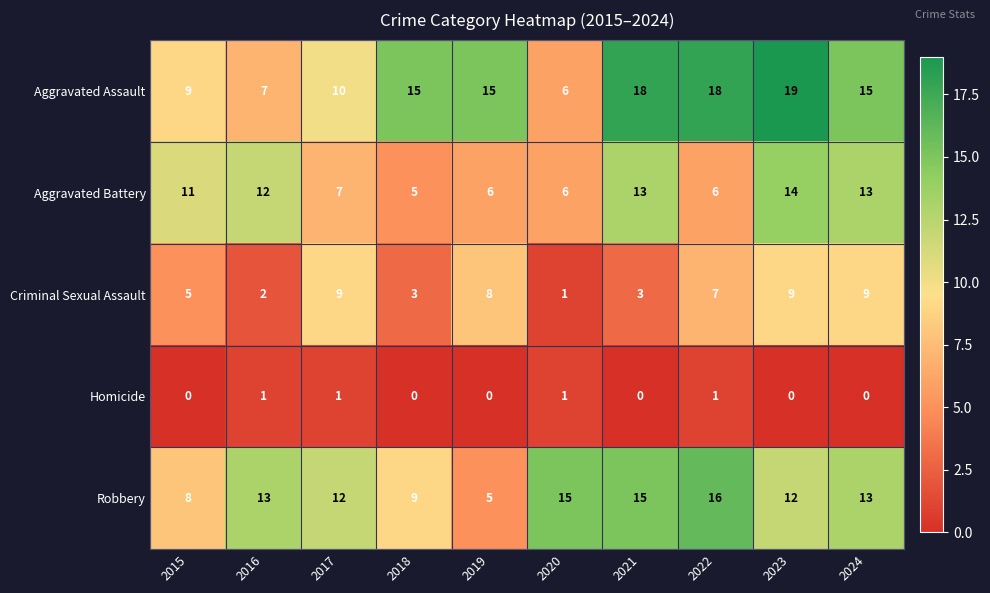

How many categories are shown in the chart?

10